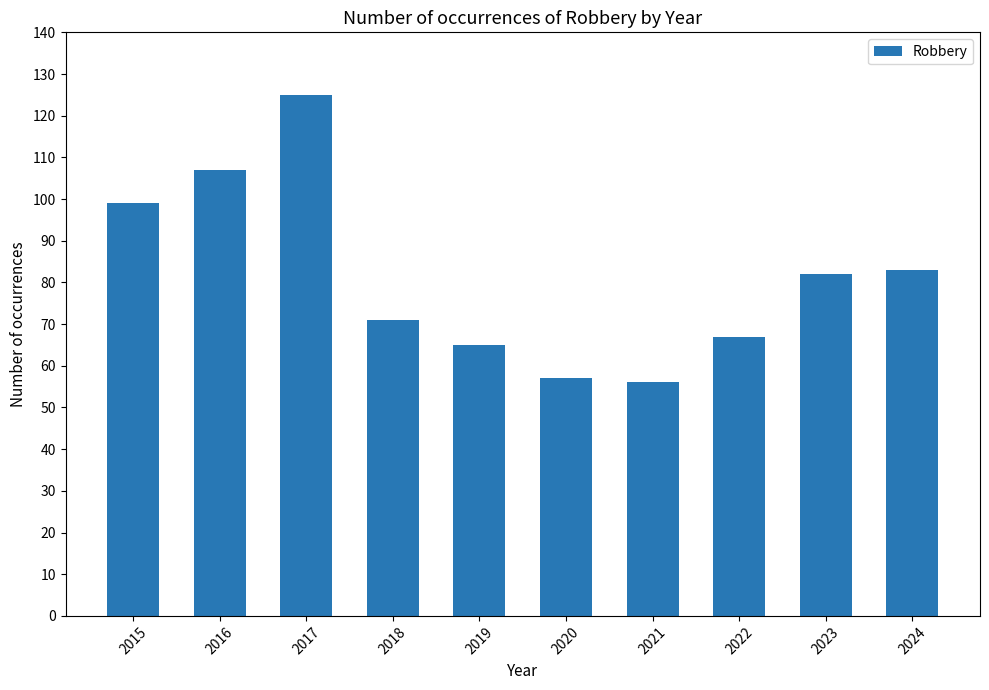

At which label does the data first exceed 82?

2015